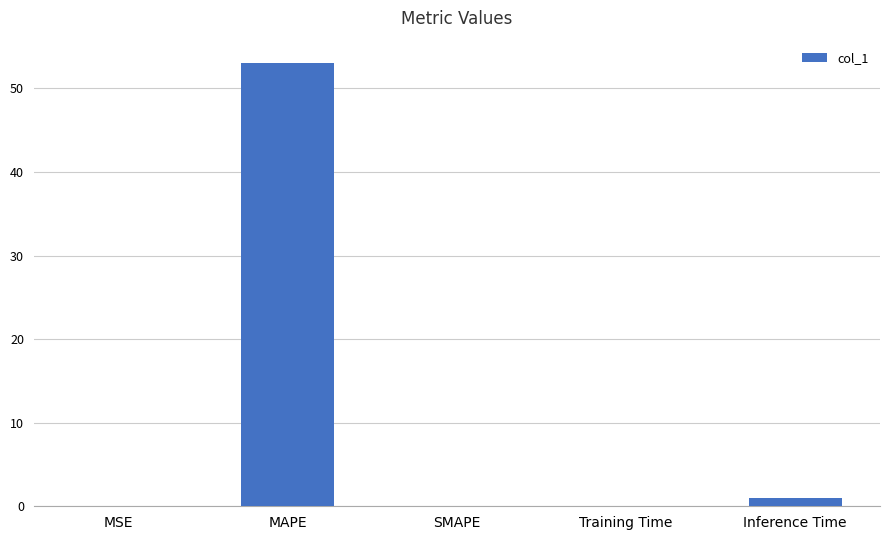

What is the sum of all values?

54.1